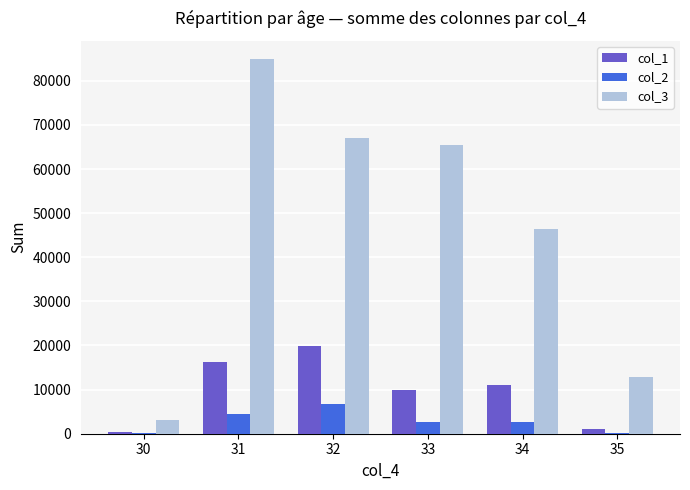

What is the maximum value for col_1?

19981.6